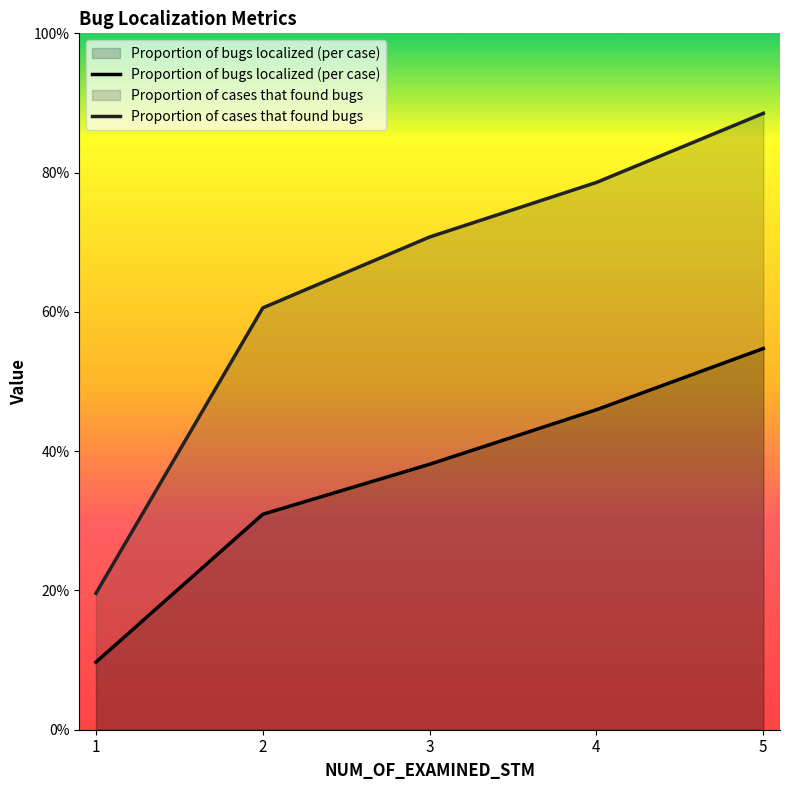

What value does the Proportion of bugs localized (per case) series have at 1?

0.1